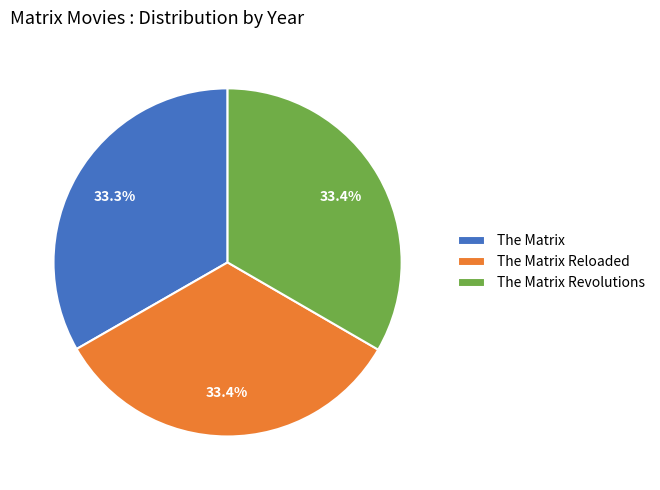

Is it true that The Matrix Reloaded is 23% of the pie?

False